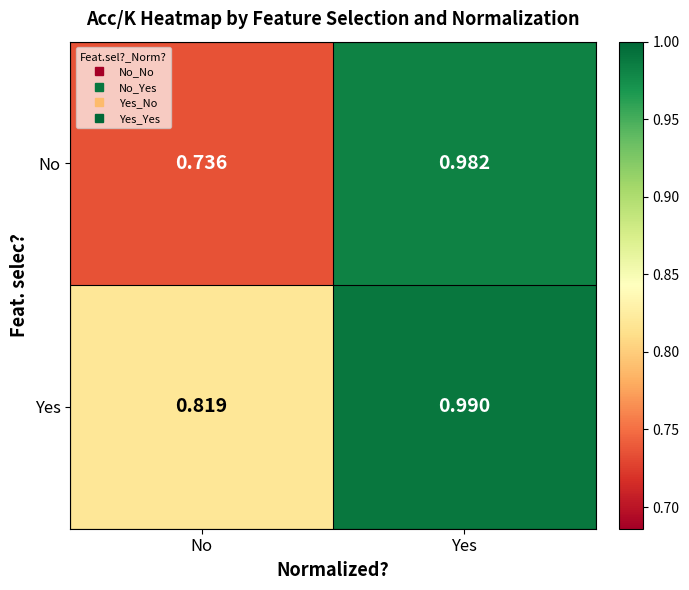

Rank the series by their maximum value, from highest to lowest.

Yes, No